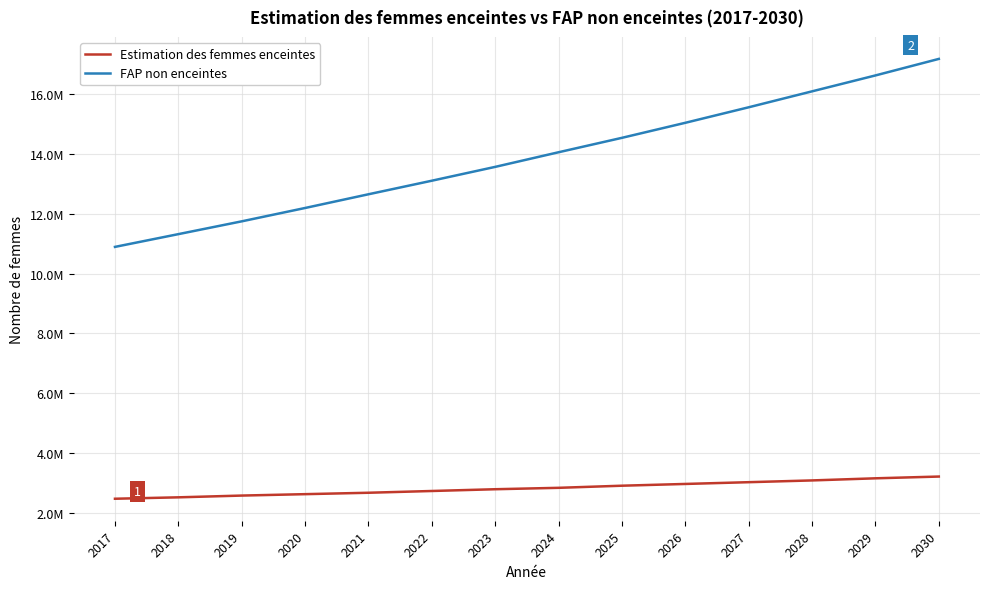

At which label does Estimation des femmes enceintes reach its minimum?

2017